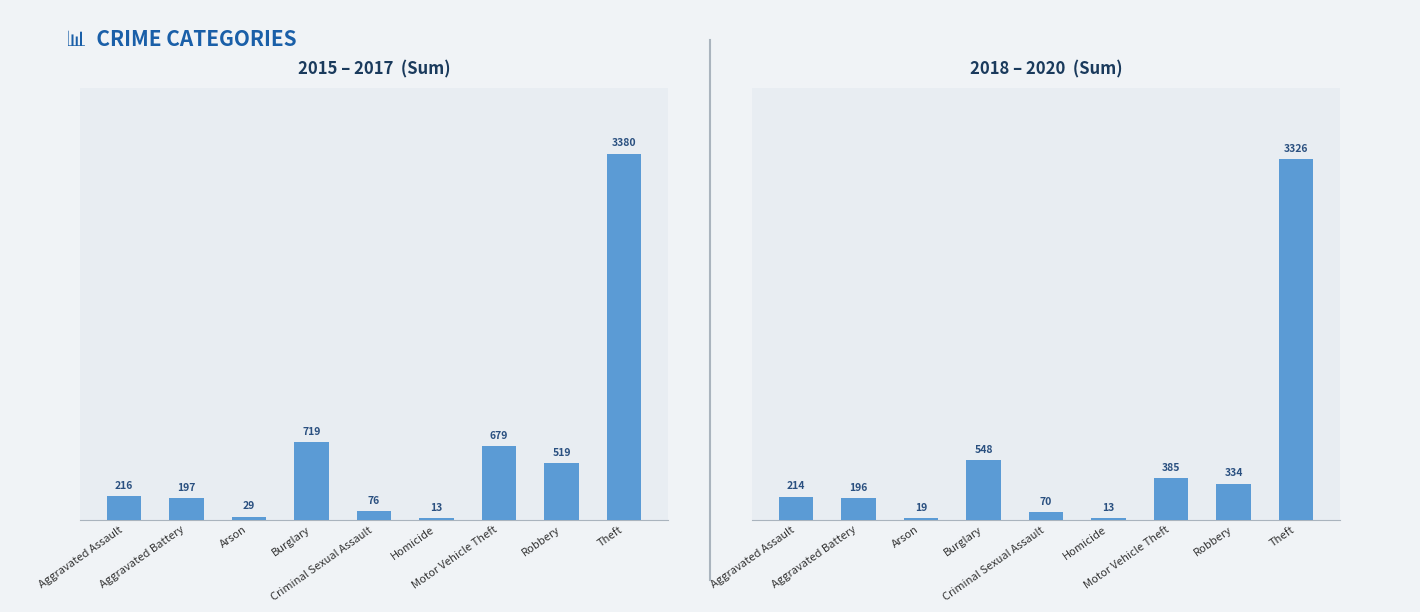

What is the label of the 7th bar from the right?

Arson